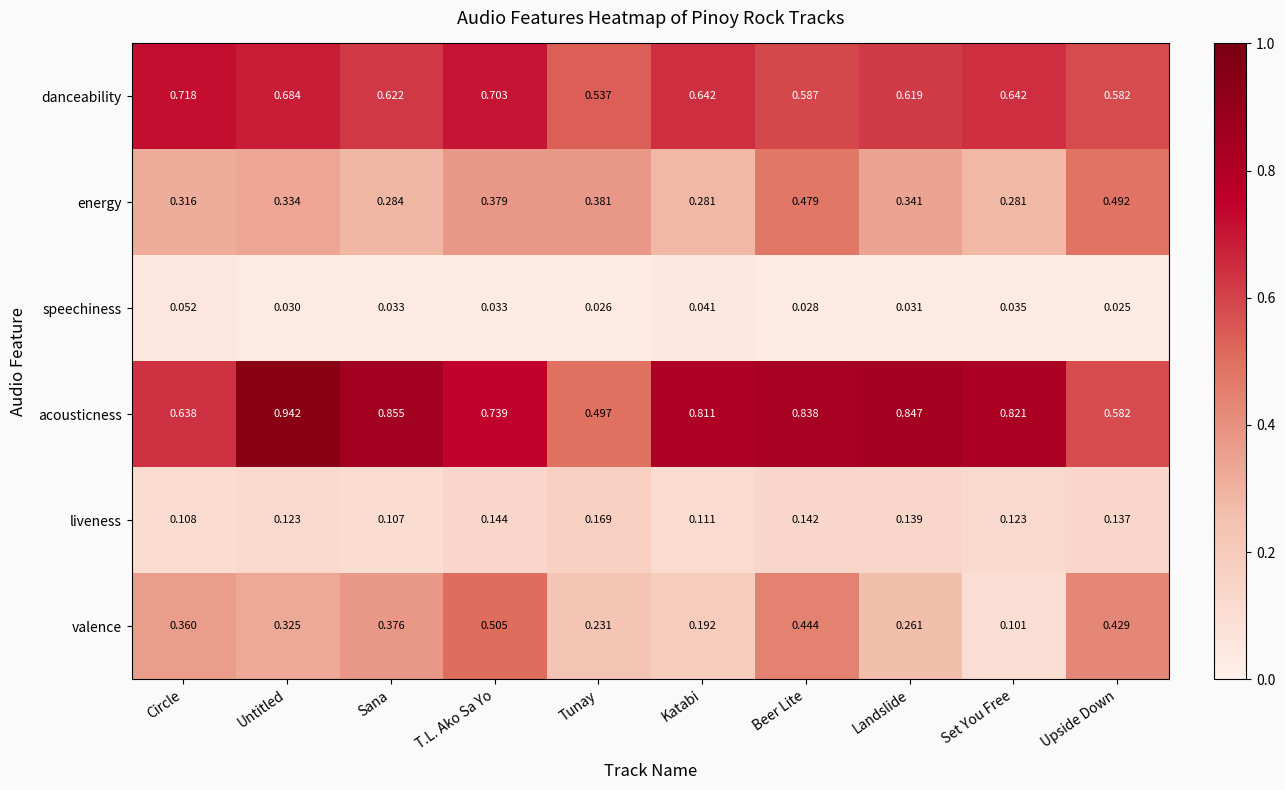

At how many categories does at least one series exceed 0?

10